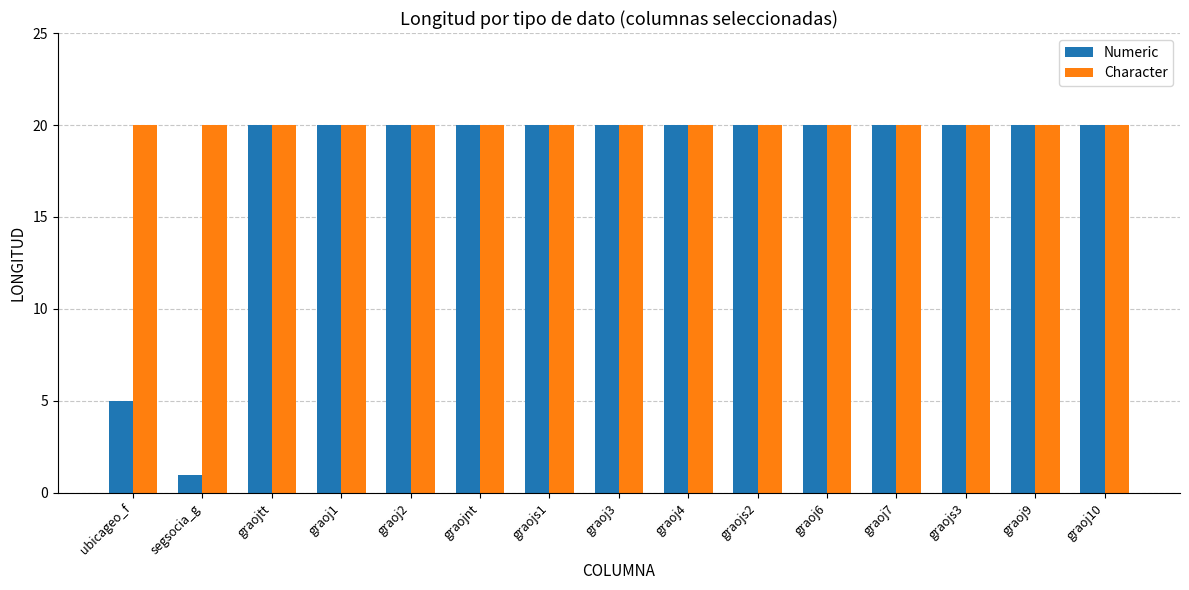

What is the total value across all series at graojs3?

40